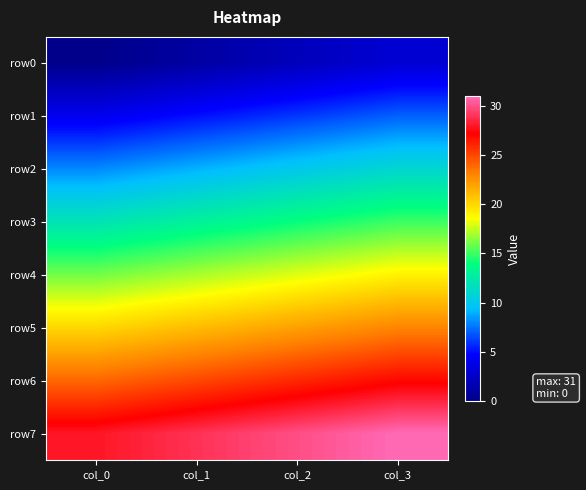

How many categories are shown in the chart?

4